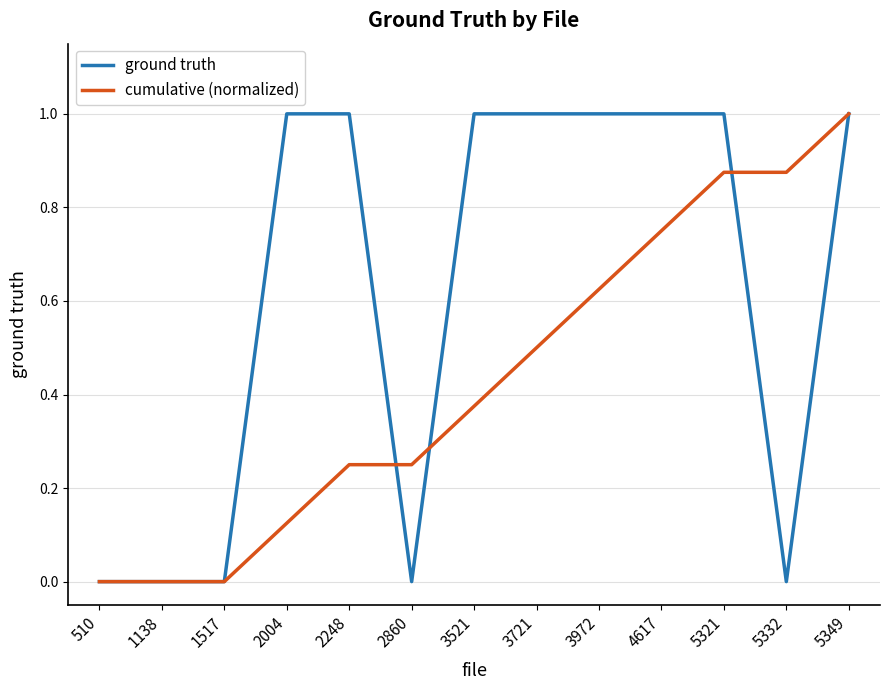

True or false: cumulative (normalized) has a value of 0.4 at 2860.

False